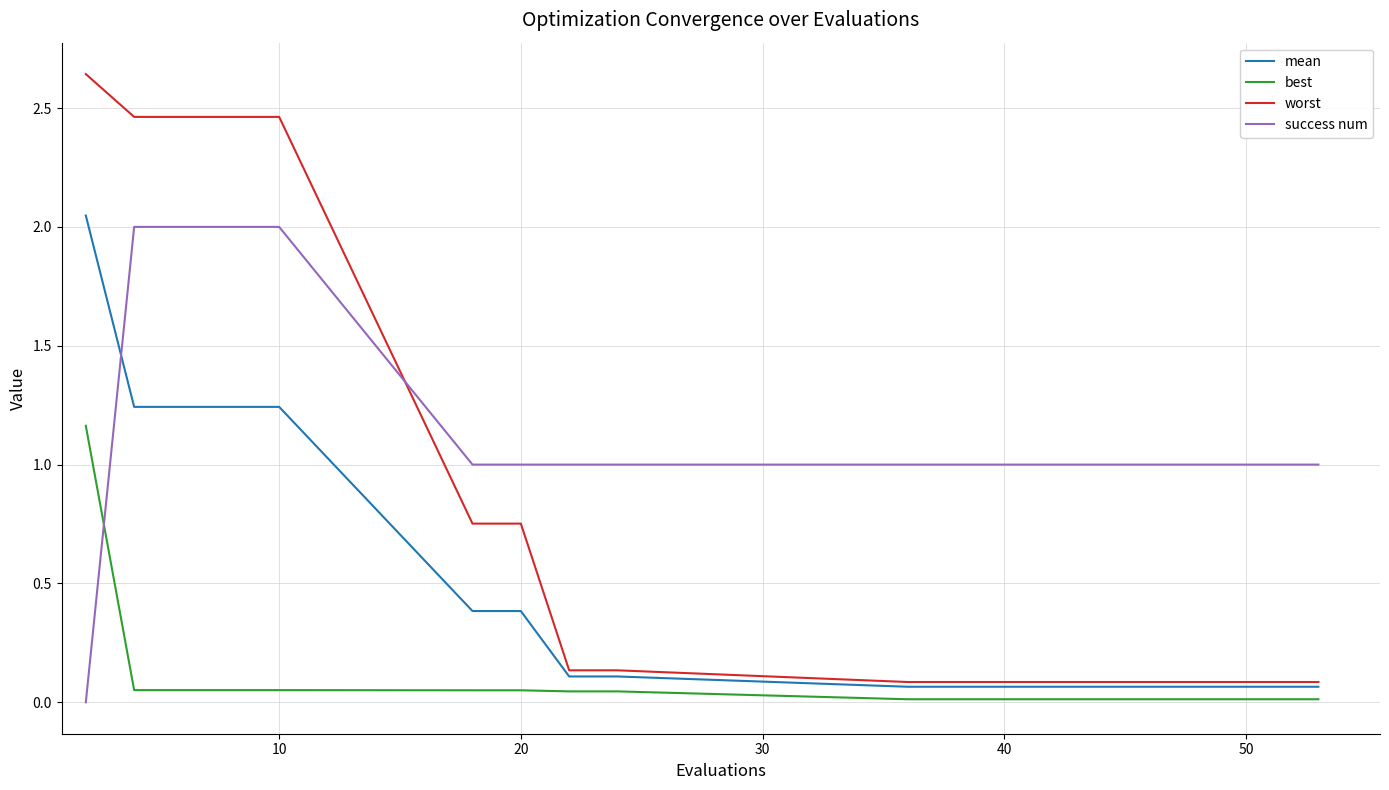

After their last crossing, which series has the higher values: best or success num?

success num